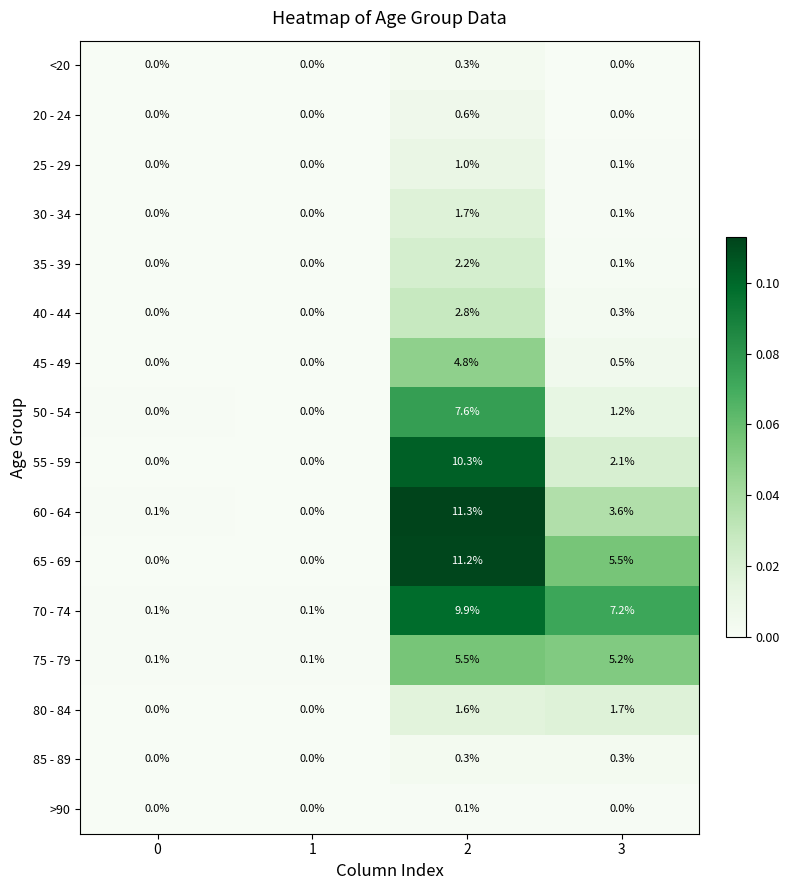

How many data points does each series have?

4